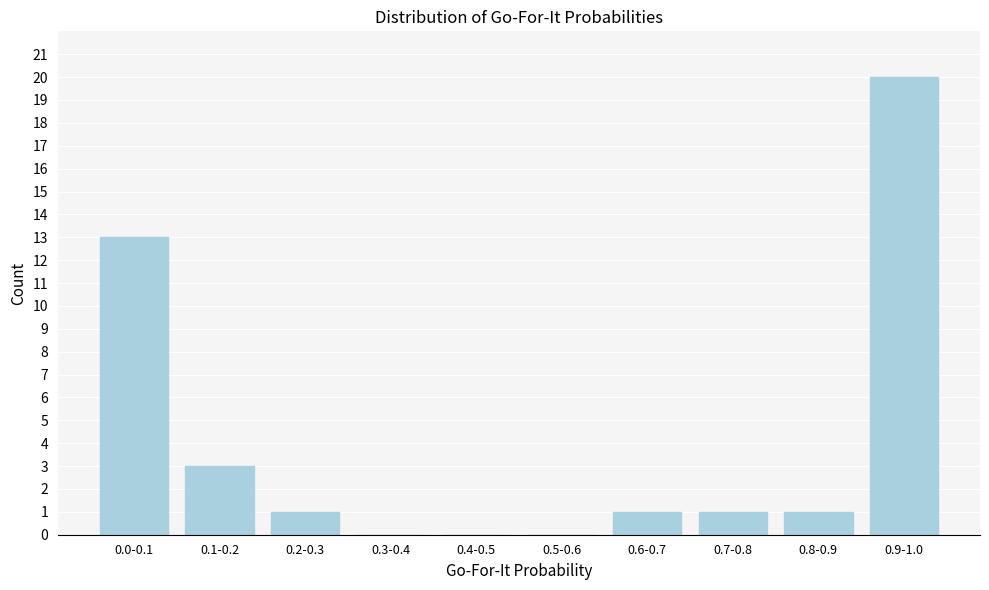

Reading left to right, transcribe all the data shown in this chart.

0.0-0.1=13	0.1-0.2=3	0.2-0.3=1	0.3-0.4=0	0.4-0.5=0	0.5-0.6=0	0.6-0.7=1	0.7-0.8=1	0.8-0.9=1	0.9-1.0=20